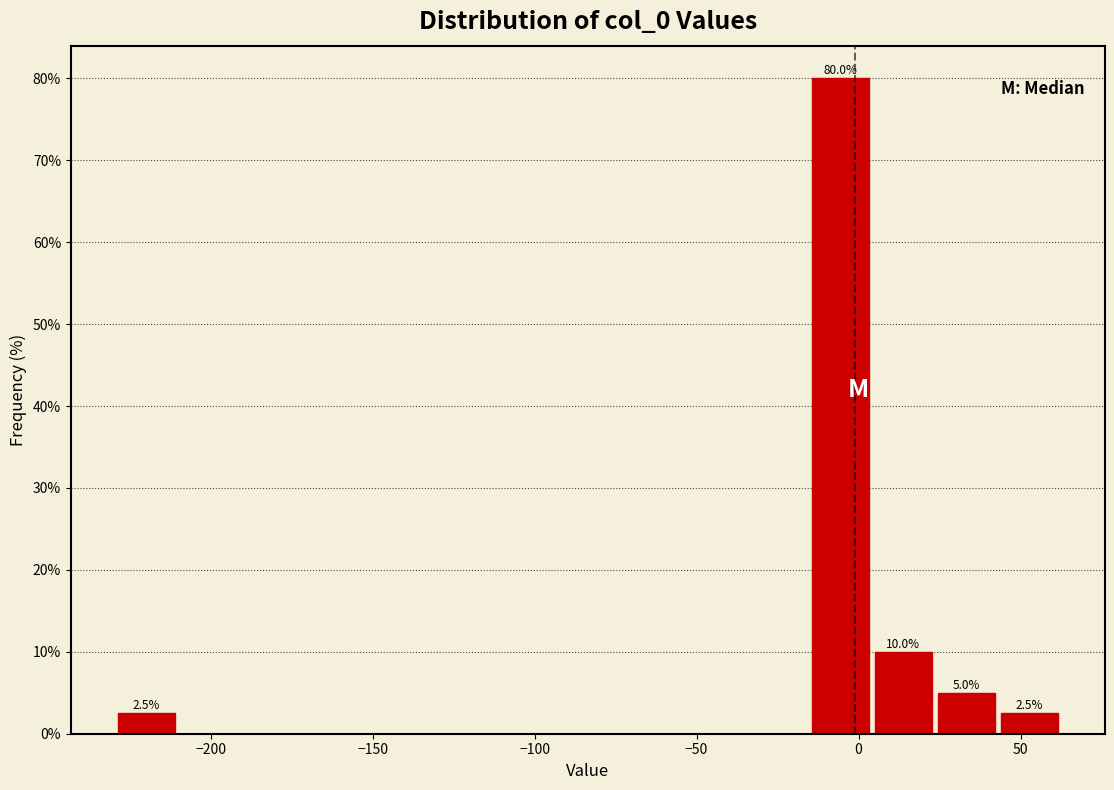

Around what value on the x-axis is the tallest bar? Give the approximate position of its centre, as read against the axis.

-5